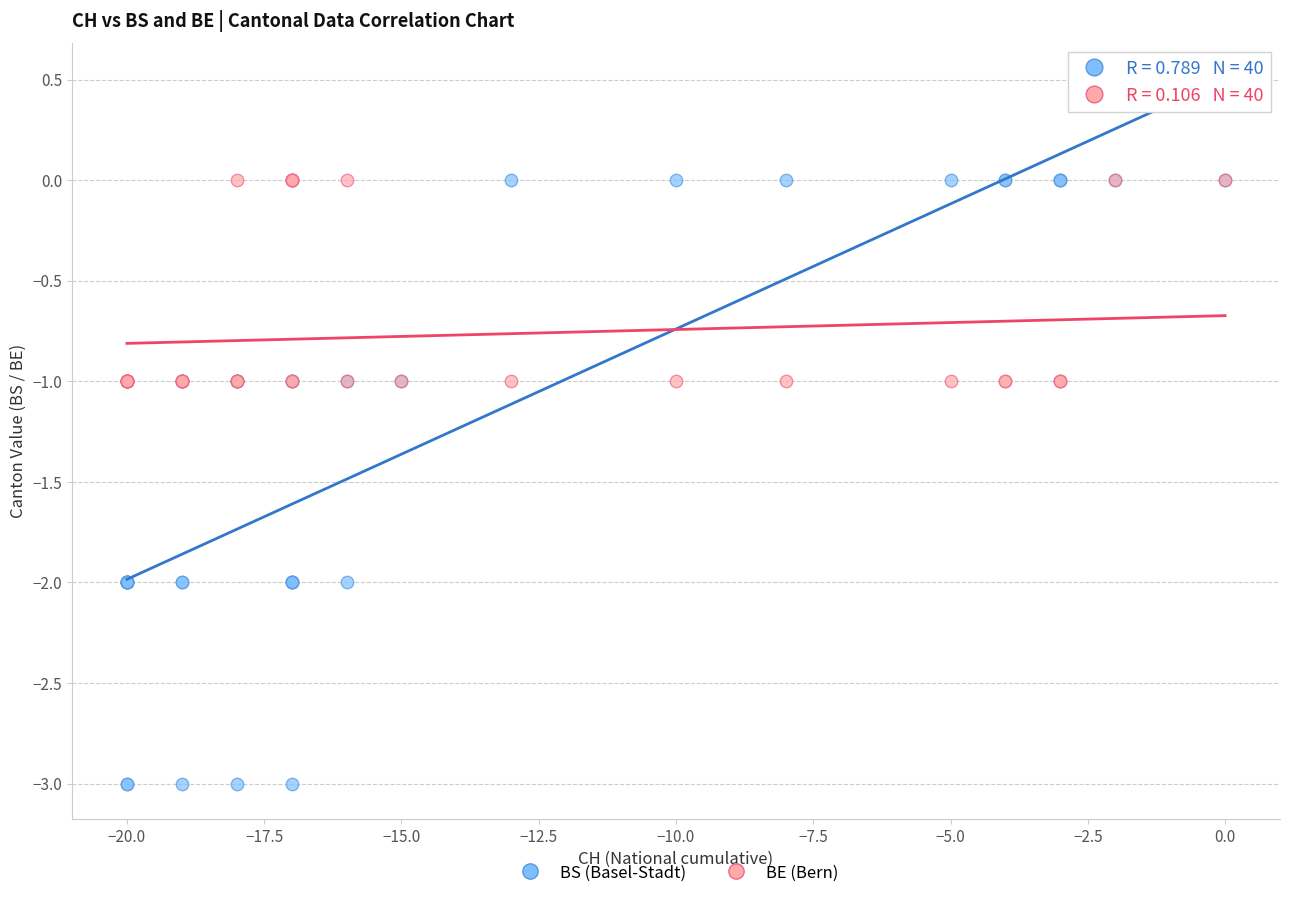

What are all the series names shown in the legend?

BS (Basel-Stadt), BE (Bern)